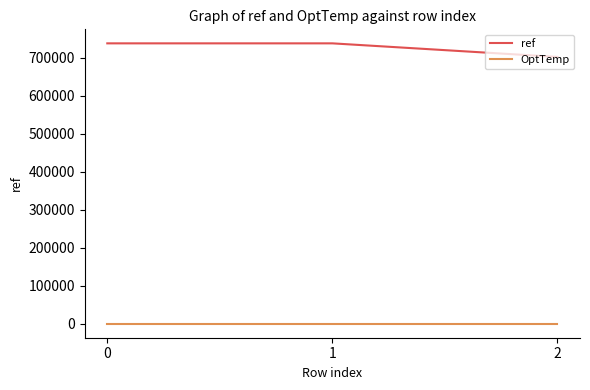

Does the chart display data point markers on the line(s)?

No